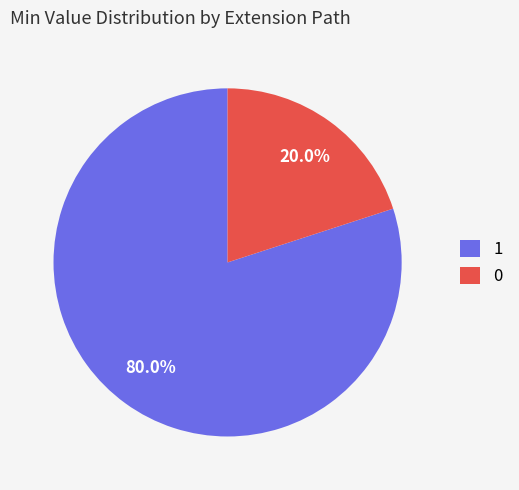

To the nearest percent, what is the difference between the largest and smallest slice percentages?

60%